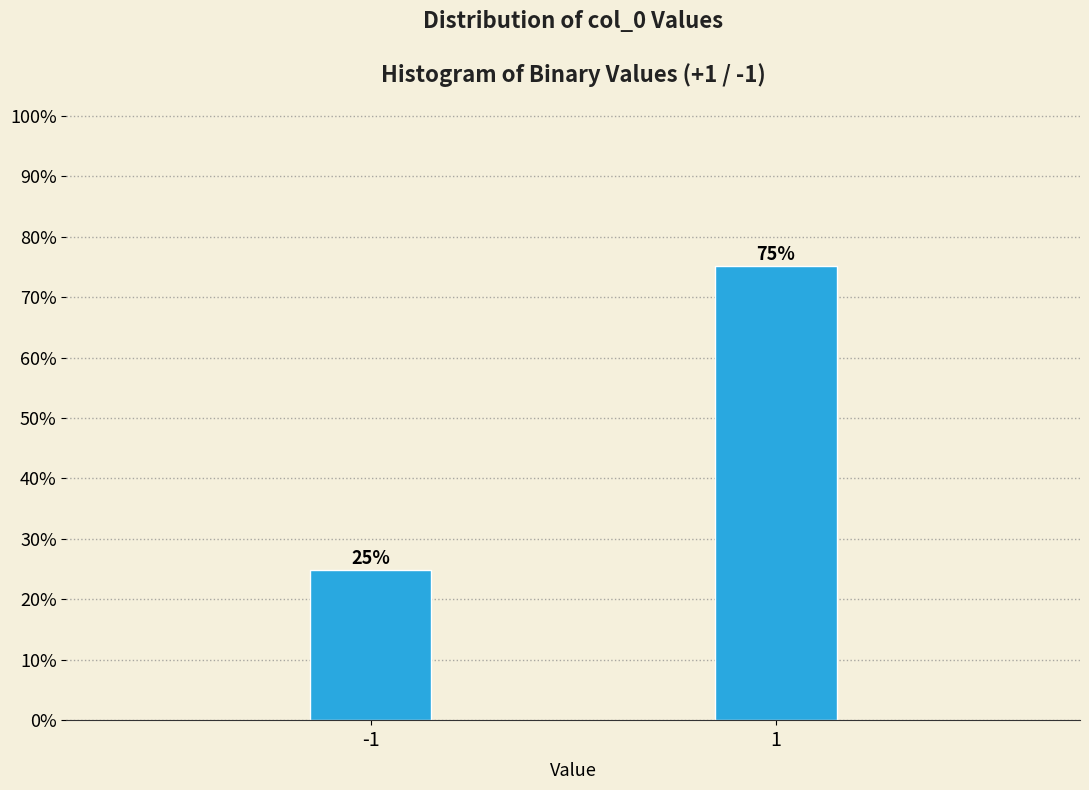

The chart shows a value of 35.2 at -1. True or false?

False